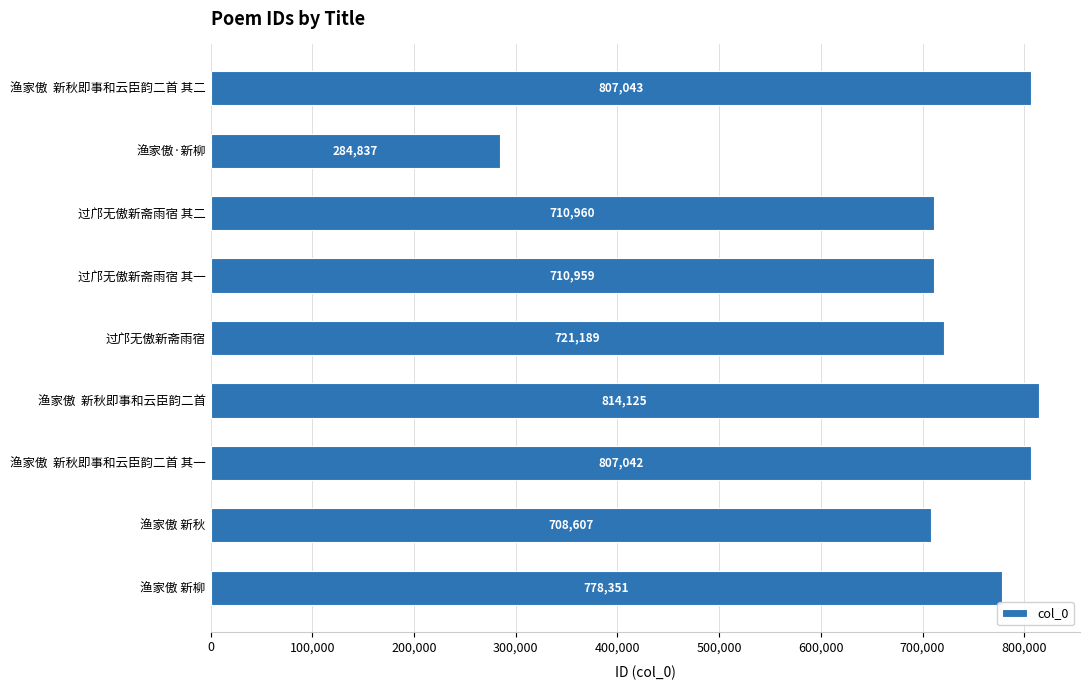

What is the sum of all values?

6343113